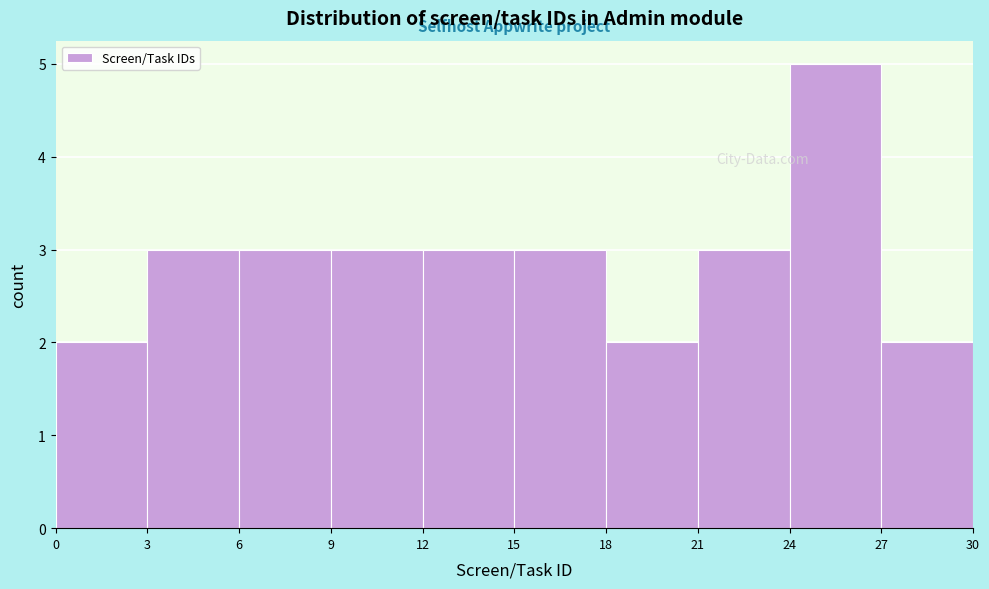

Which range on the x-axis has the tallest bar?

24 to 27